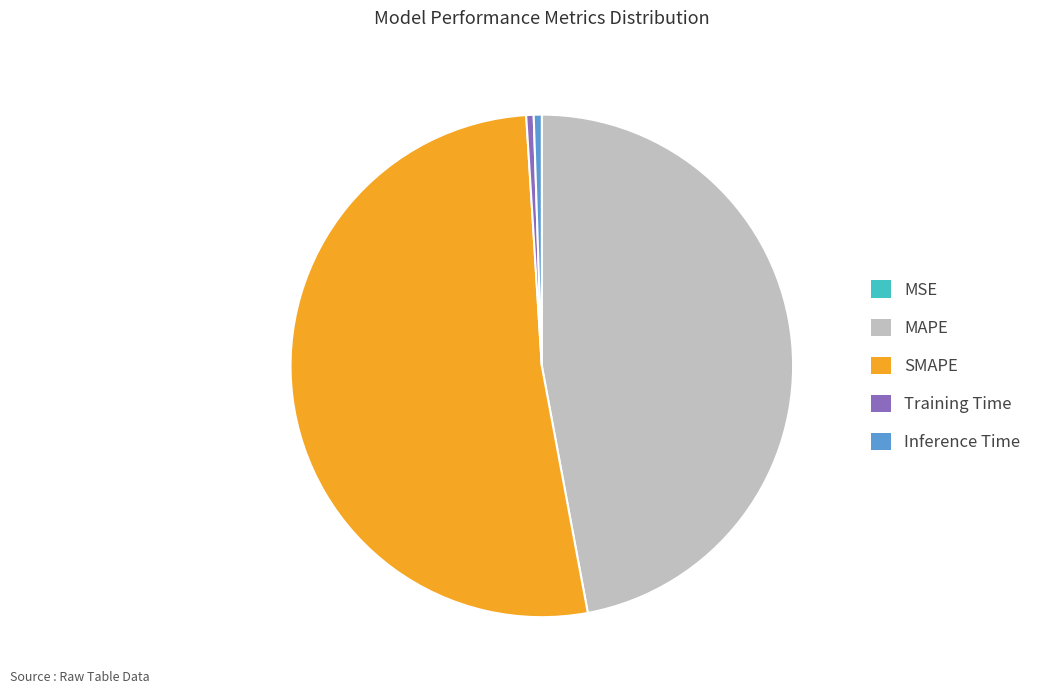

Which category accounts for the majority?

SMAPE